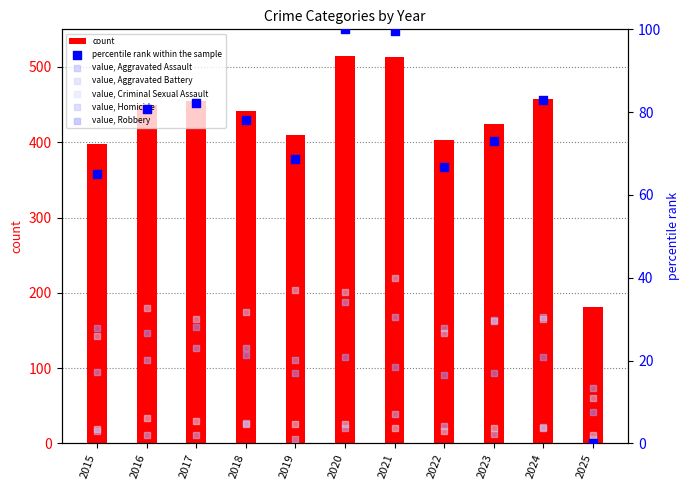

Which series contains the lowest Y value?

Homicide